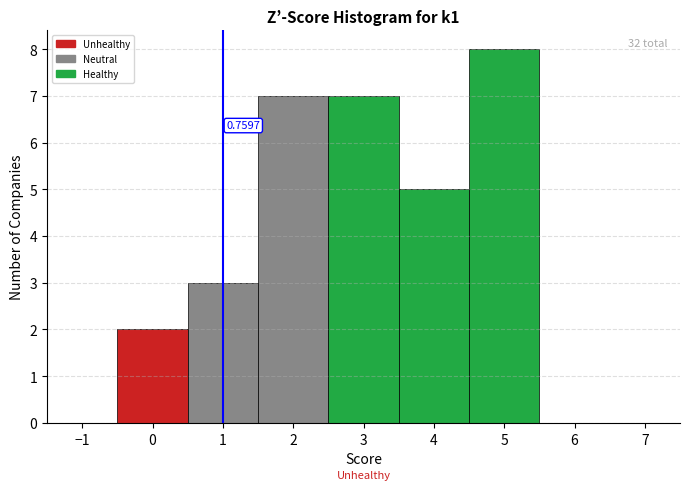

Over which range of the x-axis is the bar tallest?

4.5 to 5.5